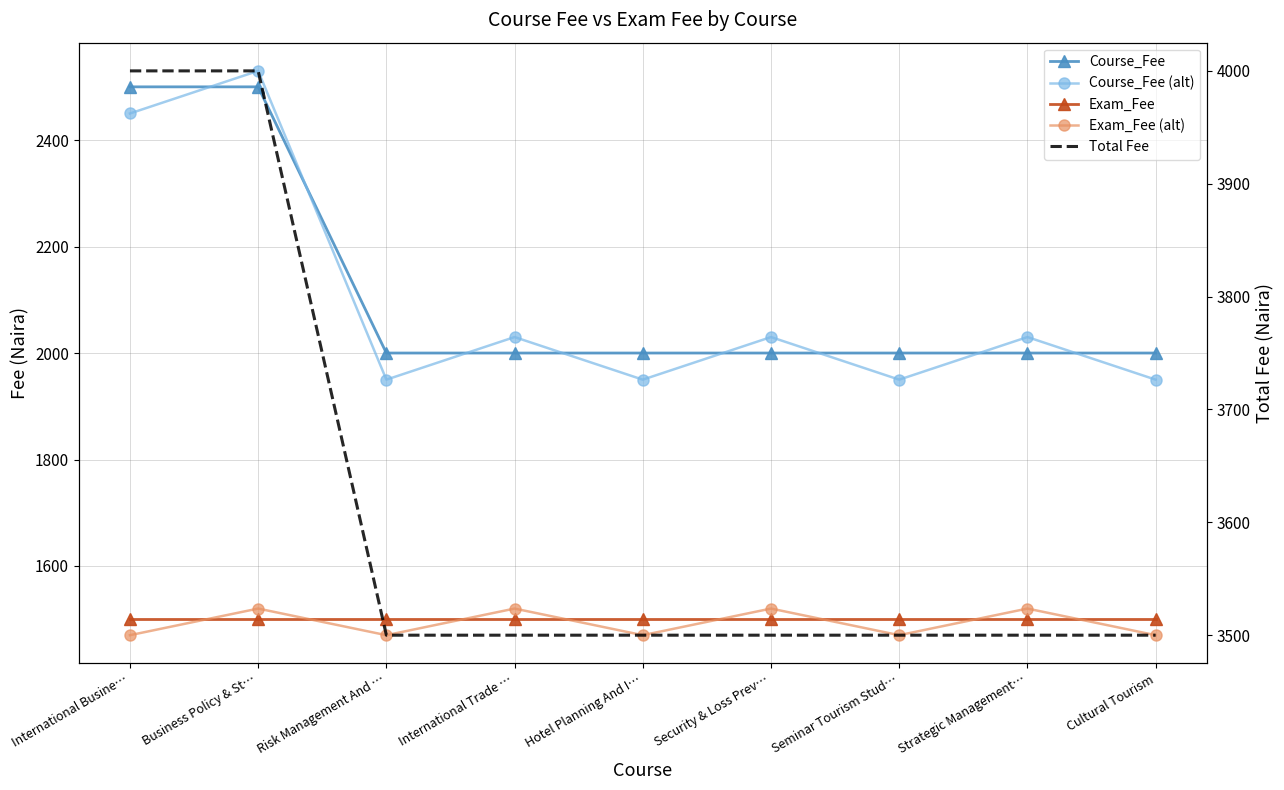

Which has a higher value, Security & Loss Prev… or Business Policy & St…?

Business Policy & St…